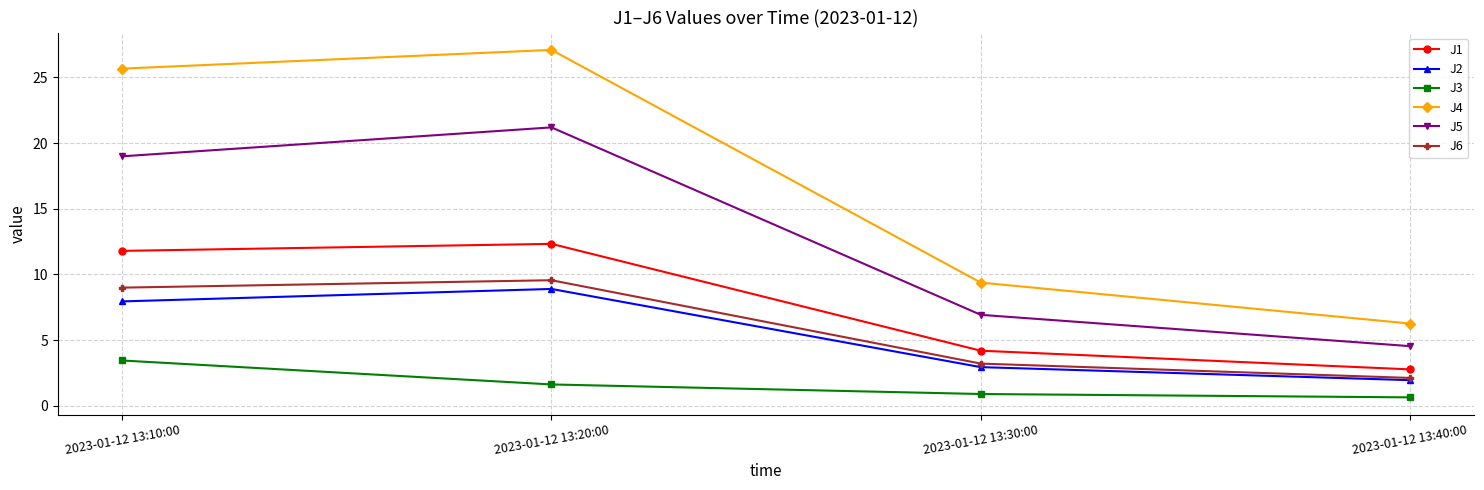

How many categories are shown in the chart?

4